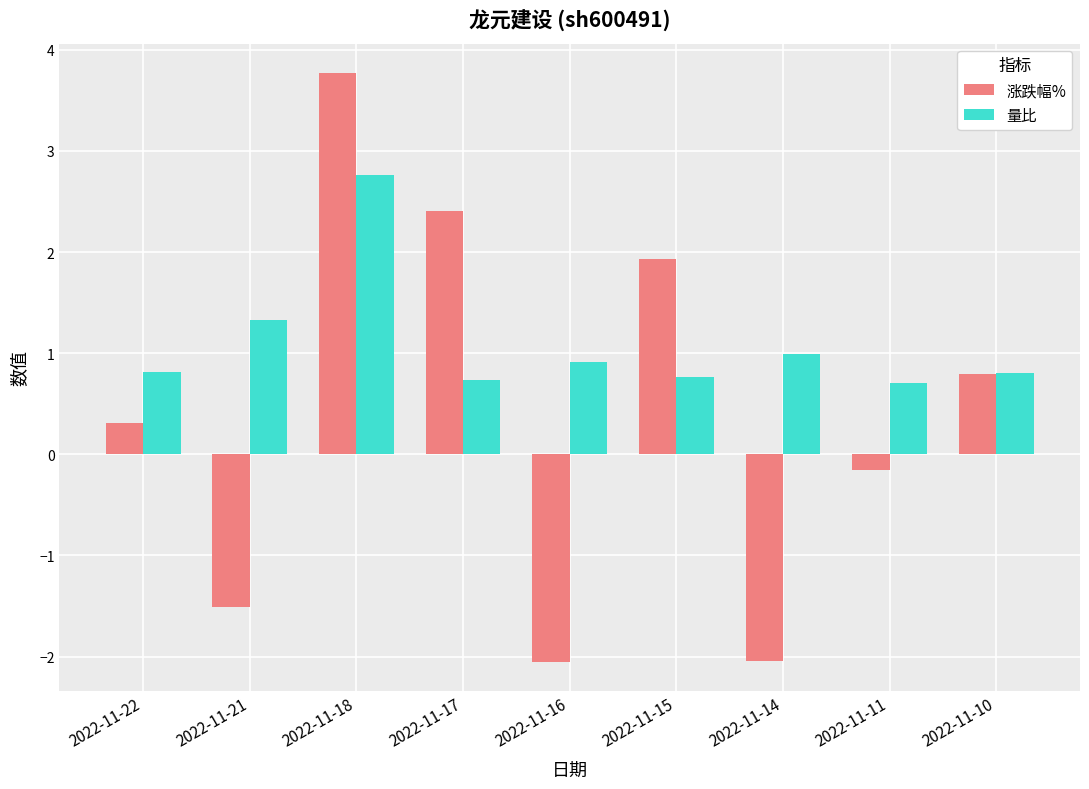

List the series in order of their peak value, lowest first.

量比, 涨跌幅%